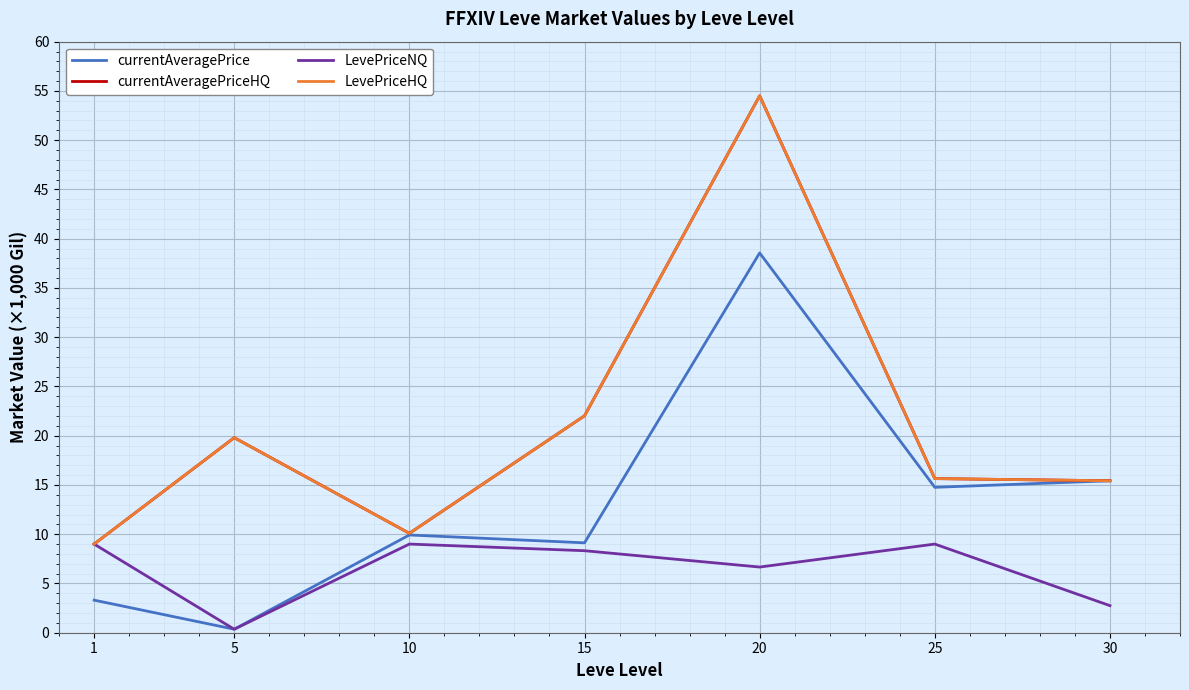

List the labels in order of currentAveragePrice value, largest first.

20, 30, 25, 10, 15, 1, 5